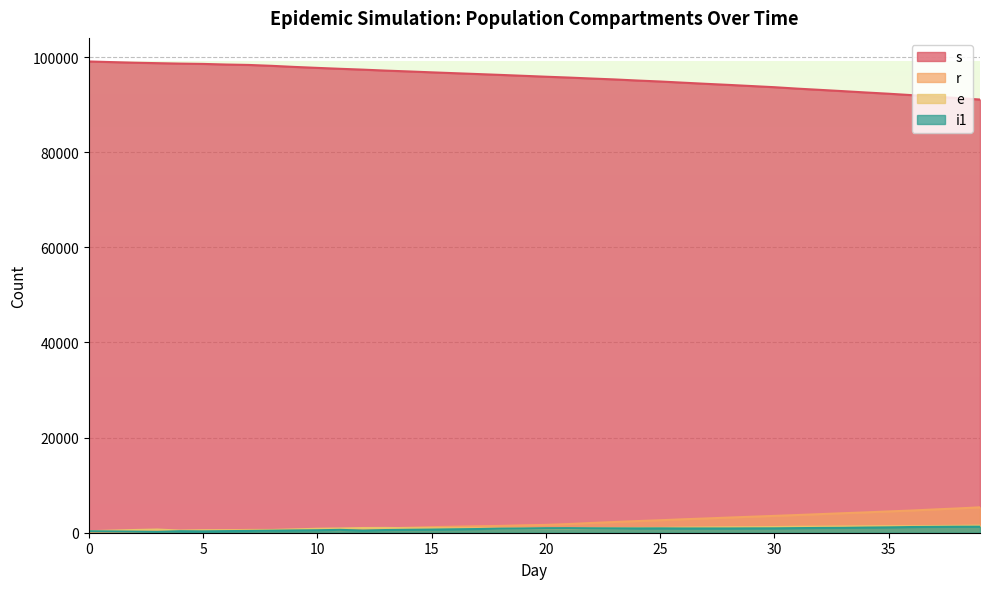

The r series shows 0 at 0. True or false?

True